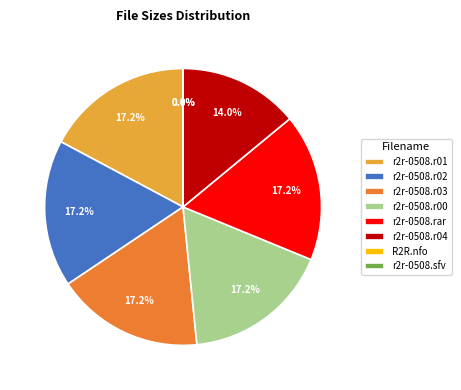

Do r2r-0508.rar and r2r-0508.r04 together represent more than half of the pie?

No